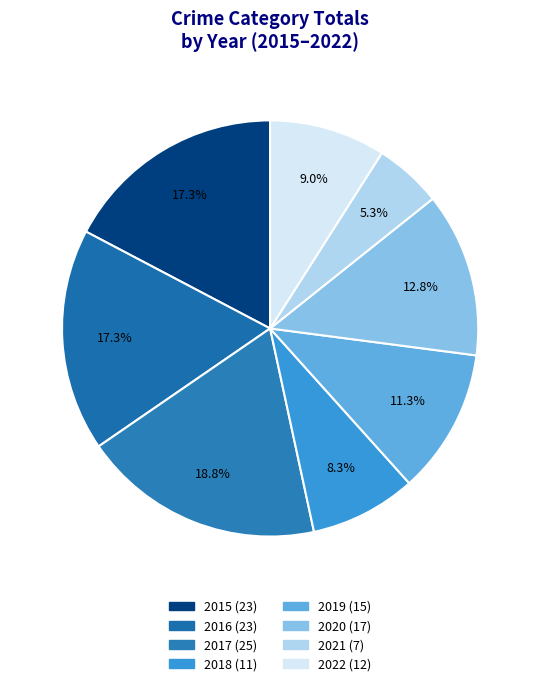

To the nearest percent, what portion does 2017 represent?

19%